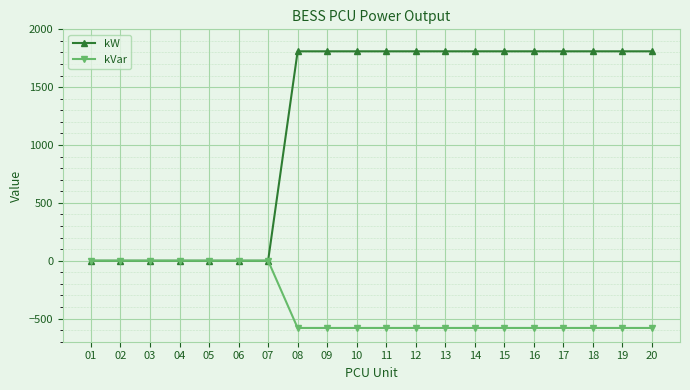

How many lines are shown in the chart?

2